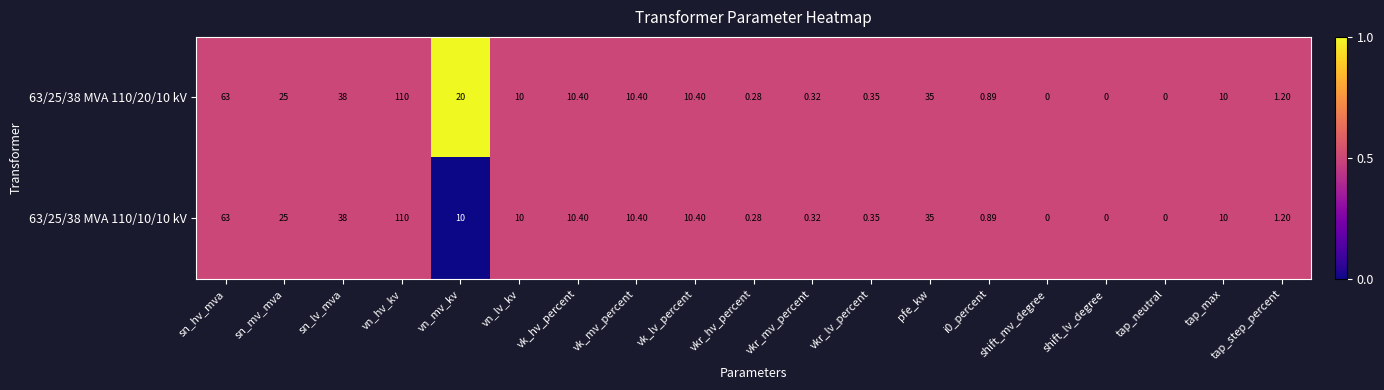

Is the value of 63/25/38 MVA 110/20/10 kV at sn_mv_mva greater than the value of 63/25/38 MVA 110/10/10 kV at i0_percent?

Yes